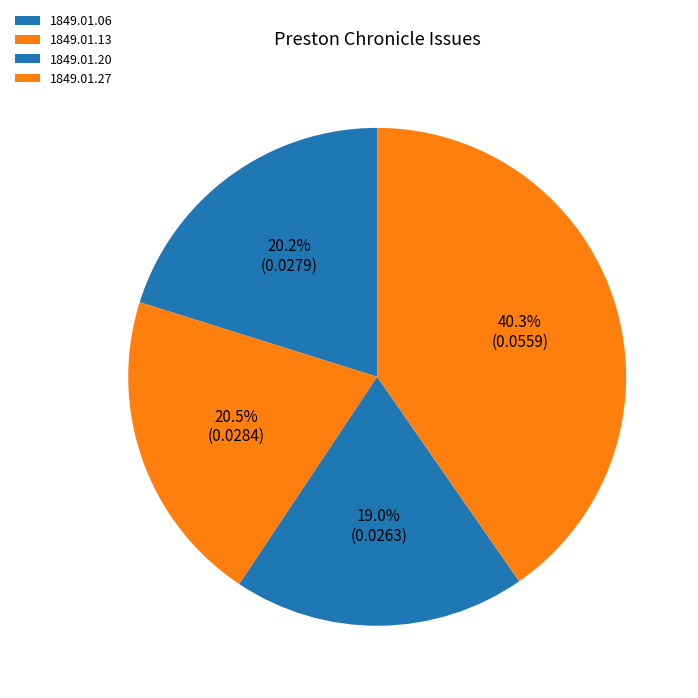

Is there any slice that represents more than half of the pie?

No